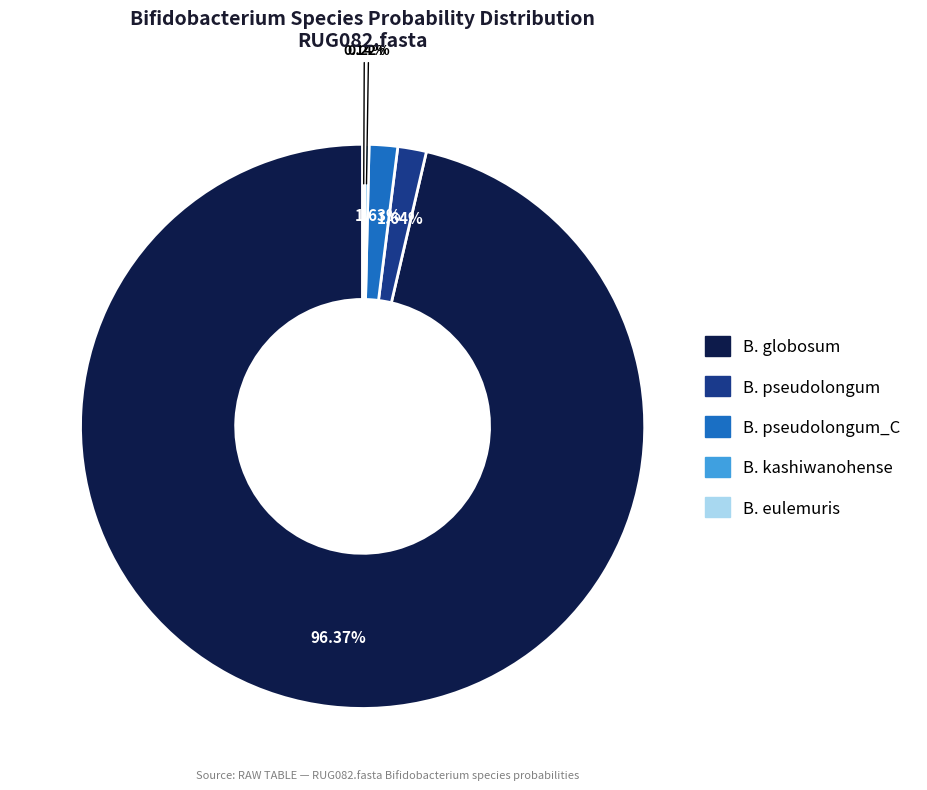

Is there any slice that represents more than half of the pie?

Yes